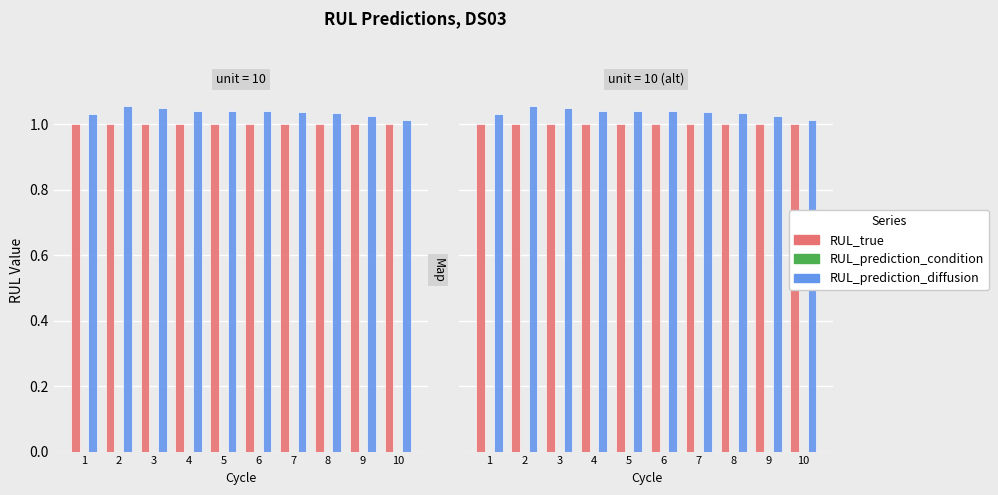

What are all the series names shown in the legend?

RUL_true, RUL_prediction_condition, RUL_prediction_diffusion